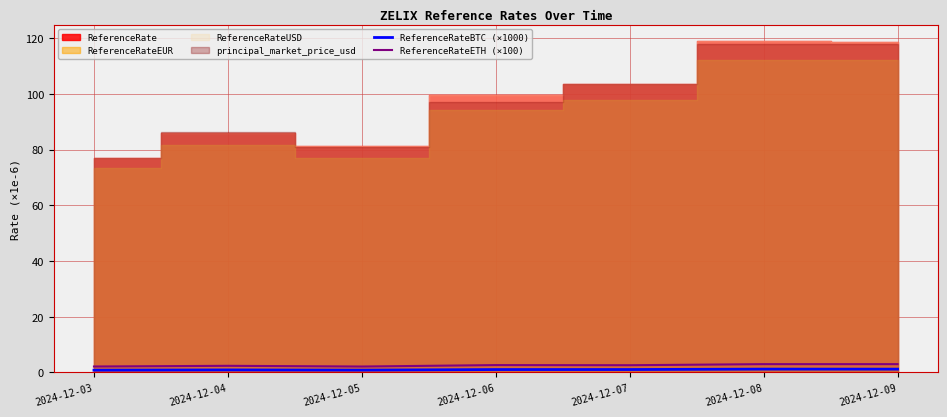

What is the average value of the ReferenceRateBTC (×1000) series?

1.0